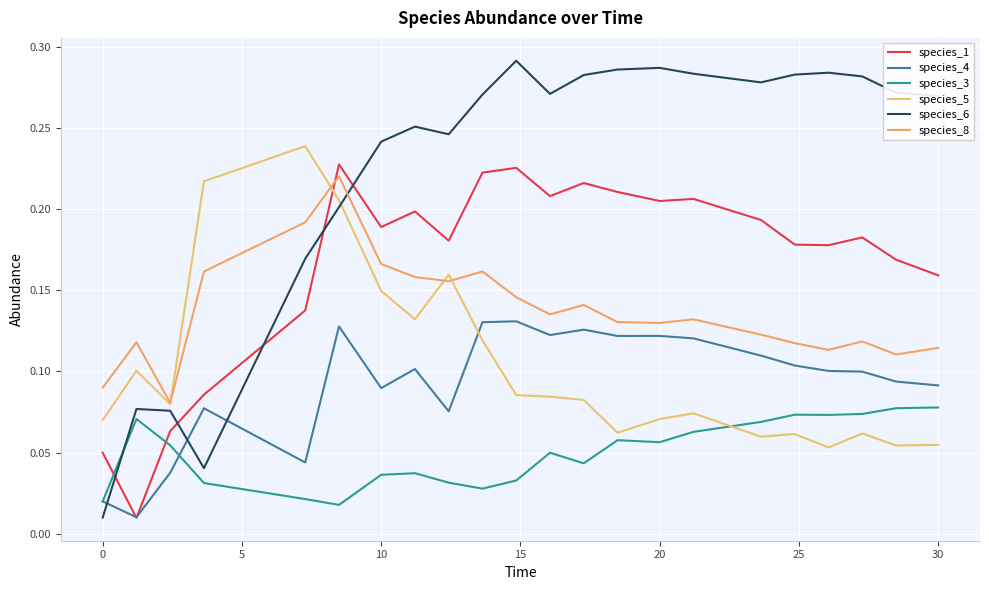

How many lines are shown in the chart?

6